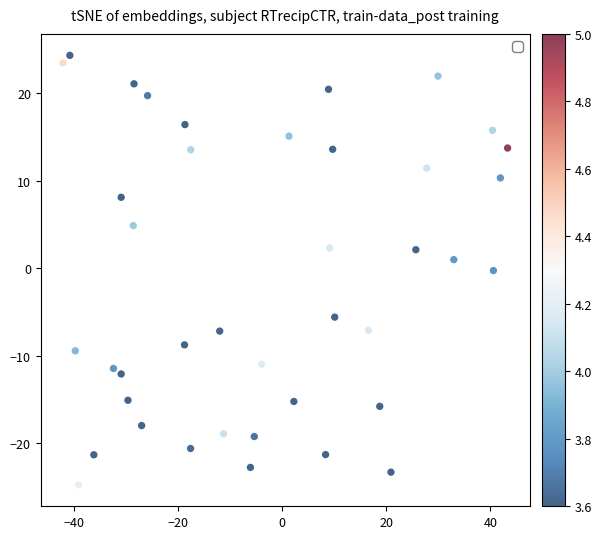

What is the range of X values (max minus min)?

85.4